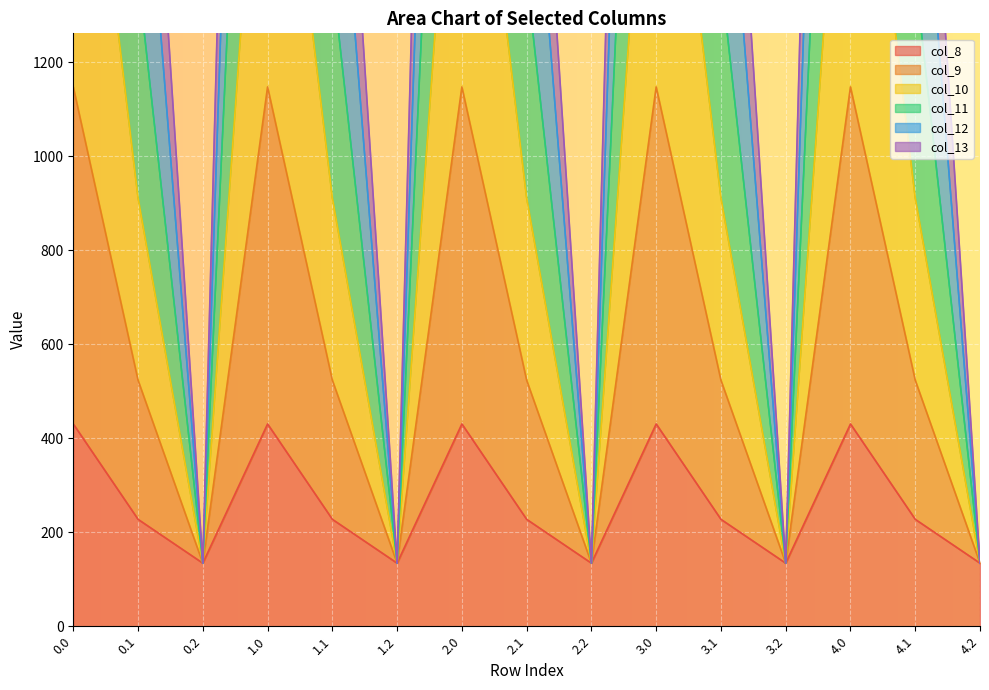

Where is col_13 nearest to the value 640?

0.1